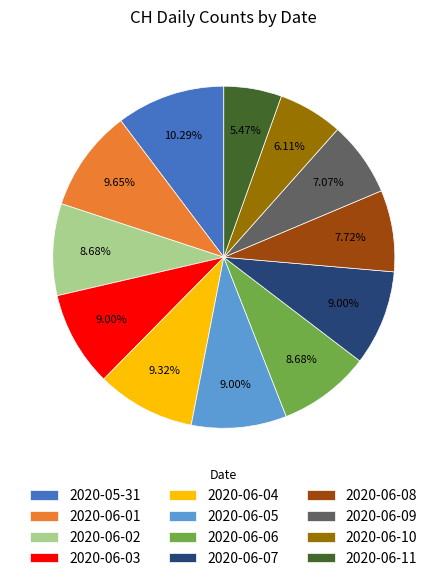

What is the largest slice in the pie chart?

2020-05-31